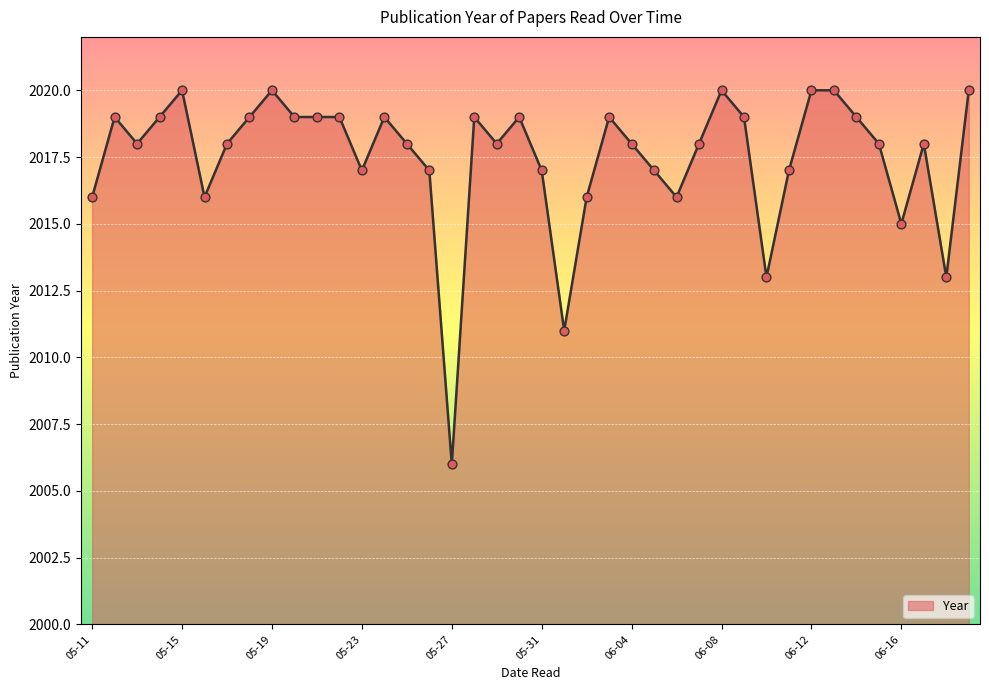

Approximately how many times larger is the value at 15 compared to 29?

1.0